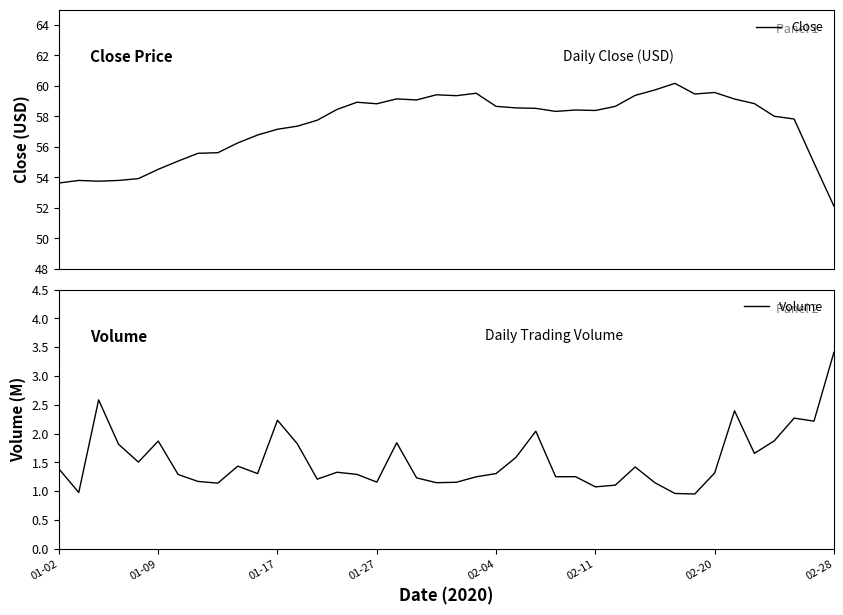

What is the difference between the second highest and minimum values in the Close series?

7.6